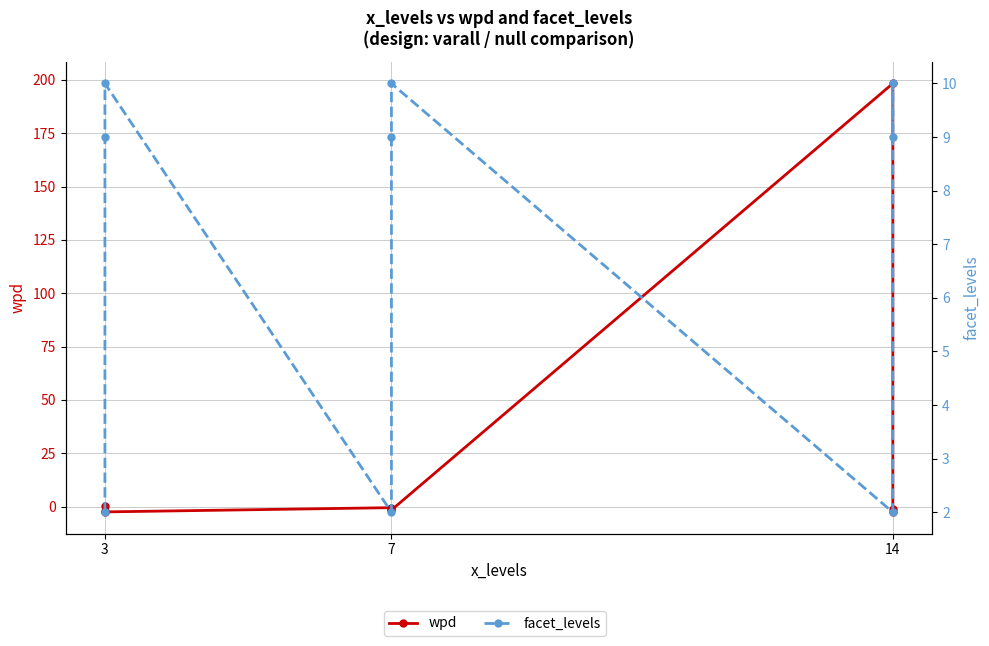

What is the greatest value displayed?

198.3